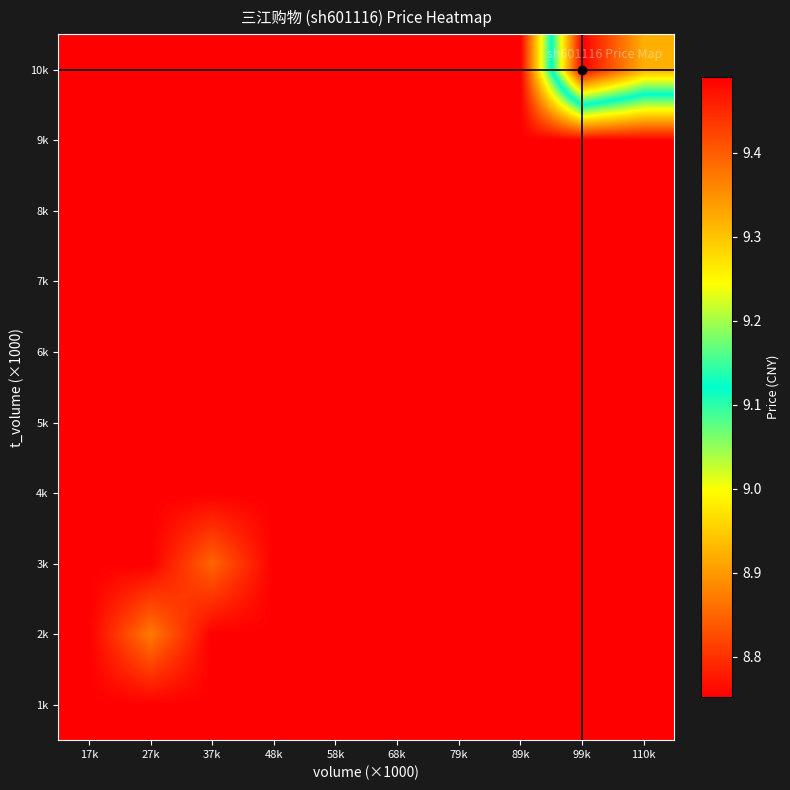

List the series in order of their peak value, highest first.

10k, 2k, 3k, 1k, 4k, 5k, 6k, 7k, 8k, 9k